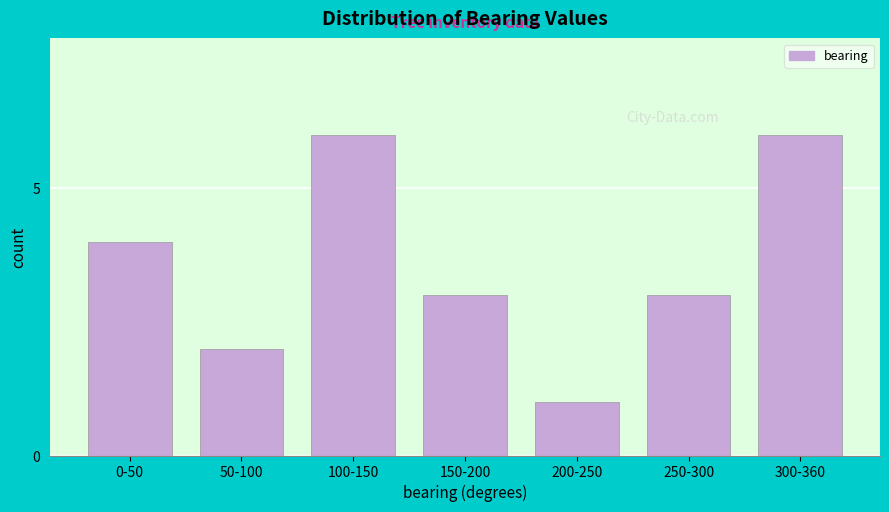

Reading left to right, list all the values displayed in this chart.

4	2	6	3	1	3	6